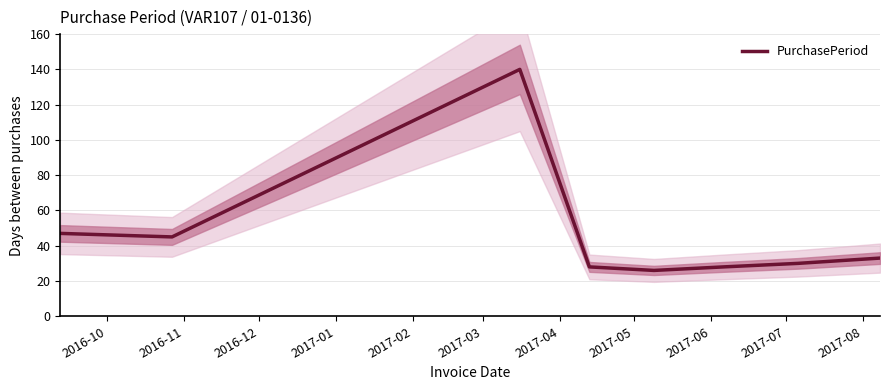

How many lines are shown in the chart?

1